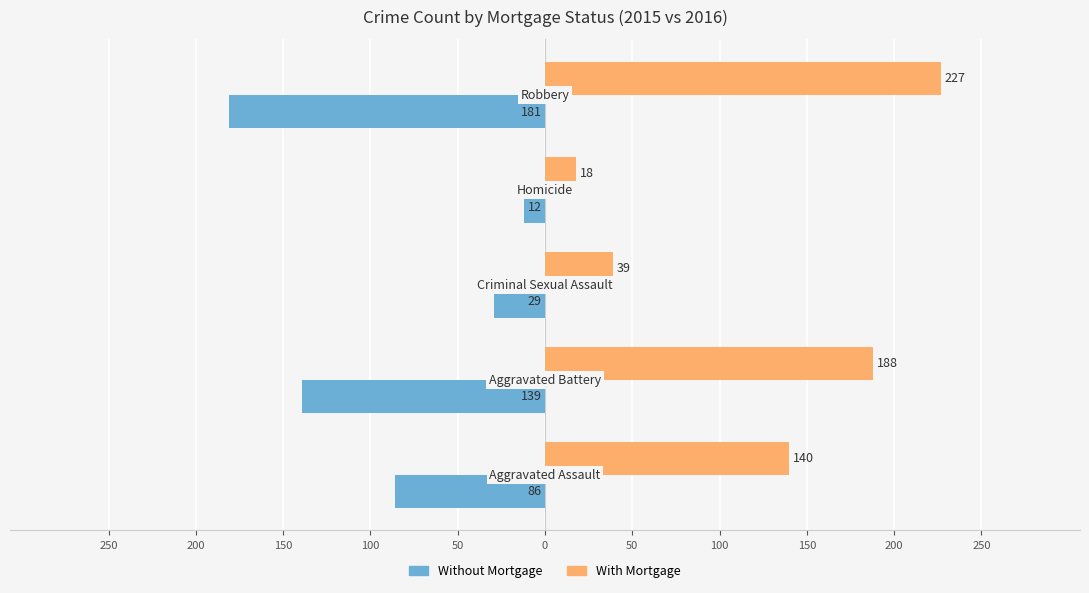

What are all the series names shown in the legend?

Without Mortgage, With Mortgage